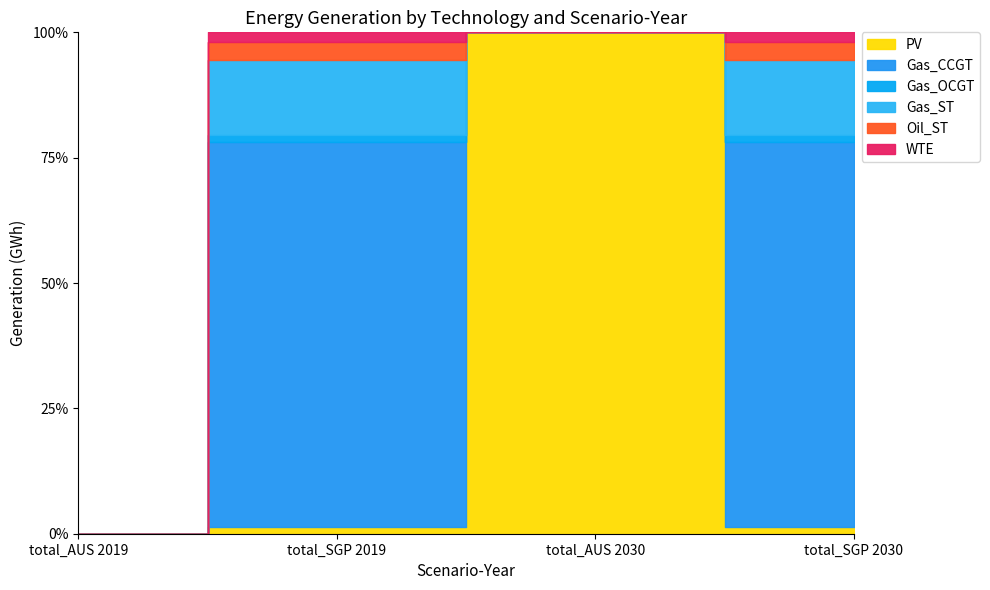

Between total_SGP 2019 and total_AUS 2030, which is larger?

total_AUS 2030